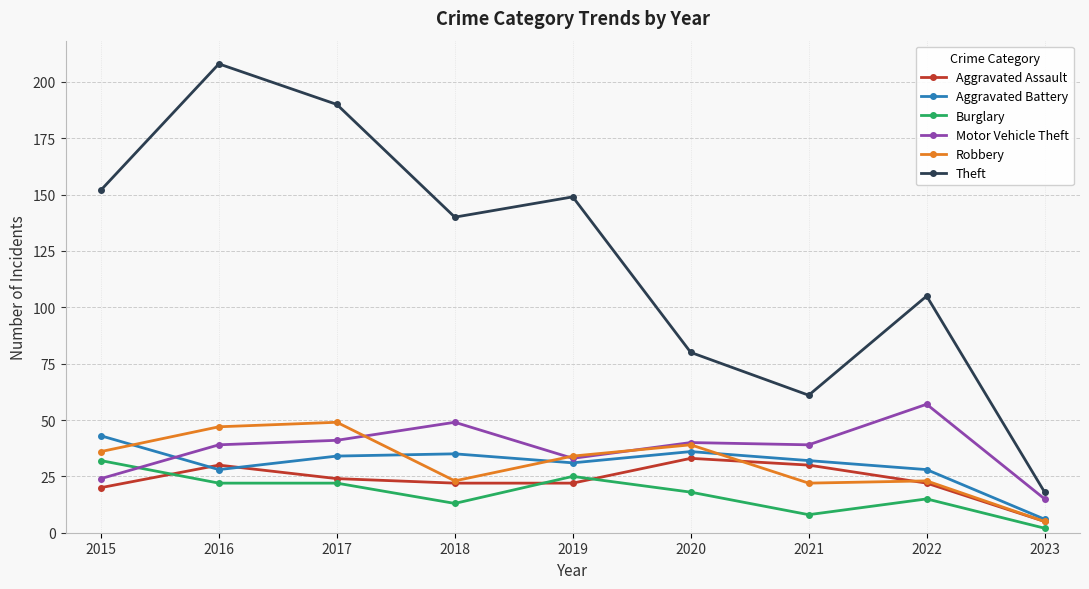

At which category does Theft reach its first local peak?

2016